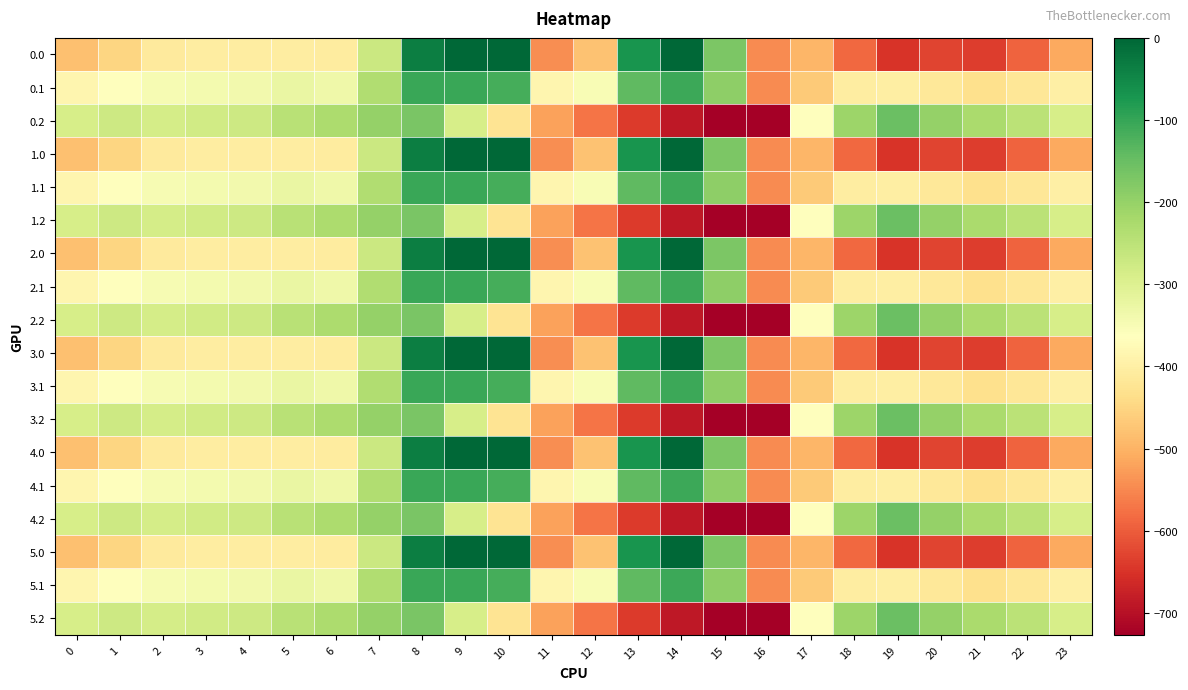

Reading left to right, what are all the values shown in this chart?

0.0: 0=-482.0	1=-449.5	2=-410.3	3=-404.4	4=-404.9	5=-403.8	6=-408.0	7=-270.7	8=-35.0	9=0.0	10=0.0	11=-544.3	12=-477.2	13=-70.2	14=-0.3	15=-172.8	16=-545.4	17=-494.8	18=-586.7	19=-649.2	20=-629.9	21=-638.4	22=-592.3	23=-511.3
0.1: 0=-384.6	1=-361.1	2=-347.9	3=-342.7	4=-339.6	5=-325.7	6=-332.2	7=-234.9	8=-102.3	9=-104.8	10=-114.0	11=-384.7	12=-350.8	13=-141.2	14=-105.5	15=-190.4	16=-547.3	17=-466.6	18=-405.4	19=-400.2	20=-414.5	21=-432.4	22=-419.9	23=-399.4
0.2: 0=-287.1	1=-272.7	2=-285.5	3=-281.0	4=-274.4	5=-245.0	6=-228.8	7=-199.0	8=-169.5	9=-288.5	10=-423.5	11=-520.6	12=-571.2	13=-640.4	14=-687.4	15=-725.8	16=-726.6	17=-362.4	18=-210.0	19=-151.0	20=-199.2	21=-226.4	22=-247.4	23=-287.5
1.0: 0=-482.0	1=-449.5	2=-410.3	3=-404.4	4=-404.9	5=-403.8	6=-408.0	7=-270.7	8=-35.0	9=0.0	10=0.0	11=-544.3	12=-477.2	13=-70.2	14=-0.3	15=-172.8	16=-545.4	17=-494.8	18=-586.7	19=-649.2	20=-629.9	21=-638.4	22=-592.3	23=-511.3
1.1: 0=-384.6	1=-361.1	2=-347.9	3=-342.7	4=-339.6	5=-325.7	6=-332.2	7=-234.9	8=-102.3	9=-104.8	10=-114.0	11=-384.7	12=-350.8	13=-141.2	14=-105.5	15=-190.4	16=-547.3	17=-466.6	18=-405.4	19=-400.2	20=-414.5	21=-432.4	22=-419.9	23=-399.4
1.2: 0=-287.1	1=-272.7	2=-285.5	3=-281.0	4=-274.4	5=-245.0	6=-228.8	7=-199.0	8=-169.5	9=-288.5	10=-423.5	11=-520.6	12=-571.2	13=-640.4	14=-687.4	15=-725.8	16=-726.6	17=-362.4	18=-210.0	19=-151.0	20=-199.2	21=-226.4	22=-247.4	23=-287.5
2.0: 0=-482.0	1=-449.5	2=-410.3	3=-404.4	4=-404.9	5=-403.8	6=-408.0	7=-270.7	8=-35.0	9=0.0	10=0.0	11=-544.3	12=-477.2	13=-70.2	14=-0.3	15=-172.8	16=-545.4	17=-494.8	18=-586.7	19=-649.2	20=-629.9	21=-638.4	22=-592.3	23=-511.3
2.1: 0=-384.6	1=-361.1	2=-347.9	3=-342.7	4=-339.6	5=-325.7	6=-332.2	7=-234.9	8=-102.3	9=-104.8	10=-114.0	11=-384.7	12=-350.8	13=-141.2	14=-105.5	15=-190.4	16=-547.3	17=-466.6	18=-405.4	19=-400.2	20=-414.5	21=-432.4	22=-419.9	23=-399.4
2.2: 0=-287.1	1=-272.7	2=-285.5	3=-281.0	4=-274.4	5=-245.0	6=-228.8	7=-199.0	8=-169.5	9=-288.5	10=-423.5	11=-520.6	12=-571.2	13=-640.4	14=-687.4	15=-725.8	16=-726.6	17=-362.4	18=-210.0	19=-151.0	20=-199.2	21=-226.4	22=-247.4	23=-287.5
3.0: 0=-482.0	1=-449.5	2=-410.3	3=-404.4	4=-404.9	5=-403.8	6=-408.0	7=-270.7	8=-35.0	9=0.0	10=0.0	11=-544.3	12=-477.2	13=-70.2	14=-0.3	15=-172.8	16=-545.4	17=-494.8	18=-586.7	19=-649.2	20=-629.9	21=-638.4	22=-592.3	23=-511.3
3.1: 0=-384.6	1=-361.1	2=-347.9	3=-342.7	4=-339.6	5=-325.7	6=-332.2	7=-234.9	8=-102.3	9=-104.8	10=-114.0	11=-384.7	12=-350.8	13=-141.2	14=-105.5	15=-190.4	16=-547.3	17=-466.6	18=-405.4	19=-400.2	20=-414.5	21=-432.4	22=-419.9	23=-399.4
3.2: 0=-287.1	1=-272.7	2=-285.5	3=-281.0	4=-274.4	5=-245.0	6=-228.8	7=-199.0	8=-169.5	9=-288.5	10=-423.5	11=-520.6	12=-571.2	13=-640.4	14=-687.4	15=-725.8	16=-726.6	17=-362.4	18=-210.0	19=-151.0	20=-199.2	21=-226.4	22=-247.4	23=-287.5
4.0: 0=-482.0	1=-449.5	2=-410.3	3=-404.4	4=-404.9	5=-403.8	6=-408.0	7=-270.7	8=-35.0	9=0.0	10=0.0	11=-544.3	12=-477.2	13=-70.2	14=-0.3	15=-172.8	16=-545.4	17=-494.8	18=-586.7	19=-649.2	20=-629.9	21=-638.4	22=-592.3	23=-511.3
4.1: 0=-384.6	1=-361.1	2=-347.9	3=-342.7	4=-339.6	5=-325.7	6=-332.2	7=-234.9	8=-102.3	9=-104.8	10=-114.0	11=-384.7	12=-350.8	13=-141.2	14=-105.5	15=-190.4	16=-547.3	17=-466.6	18=-405.4	19=-400.2	20=-414.5	21=-432.4	22=-419.9	23=-399.4
4.2: 0=-287.1	1=-272.7	2=-285.5	3=-281.0	4=-274.4	5=-245.0	6=-228.8	7=-199.0	8=-169.5	9=-288.5	10=-423.5	11=-520.6	12=-571.2	13=-640.4	14=-687.4	15=-725.8	16=-726.6	17=-362.4	18=-210.0	19=-151.0	20=-199.2	21=-226.4	22=-247.4	23=-287.5
5.0: 0=-482.0	1=-449.5	2=-410.3	3=-404.4	4=-404.9	5=-403.8	6=-408.0	7=-270.7	8=-35.0	9=0.0	10=0.0	11=-544.3	12=-477.2	13=-70.2	14=-0.3	15=-172.8	16=-545.4	17=-494.8	18=-586.7	19=-649.2	20=-629.9	21=-638.4	22=-592.3	23=-511.3
5.1: 0=-384.6	1=-361.1	2=-347.9	3=-342.7	4=-339.6	5=-325.7	6=-332.2	7=-234.9	8=-102.3	9=-104.8	10=-114.0	11=-384.7	12=-350.8	13=-141.2	14=-105.5	15=-190.4	16=-547.3	17=-466.6	18=-405.4	19=-400.2	20=-414.5	21=-432.4	22=-419.9	23=-399.4
5.2: 0=-287.1	1=-272.7	2=-285.5	3=-281.0	4=-274.4	5=-245.0	6=-228.8	7=-199.0	8=-169.5	9=-288.5	10=-423.5	11=-520.6	12=-571.2	13=-640.4	14=-687.4	15=-725.8	16=-726.6	17=-362.4	18=-210.0	19=-151.0	20=-199.2	21=-226.4	22=-247.4	23=-287.5